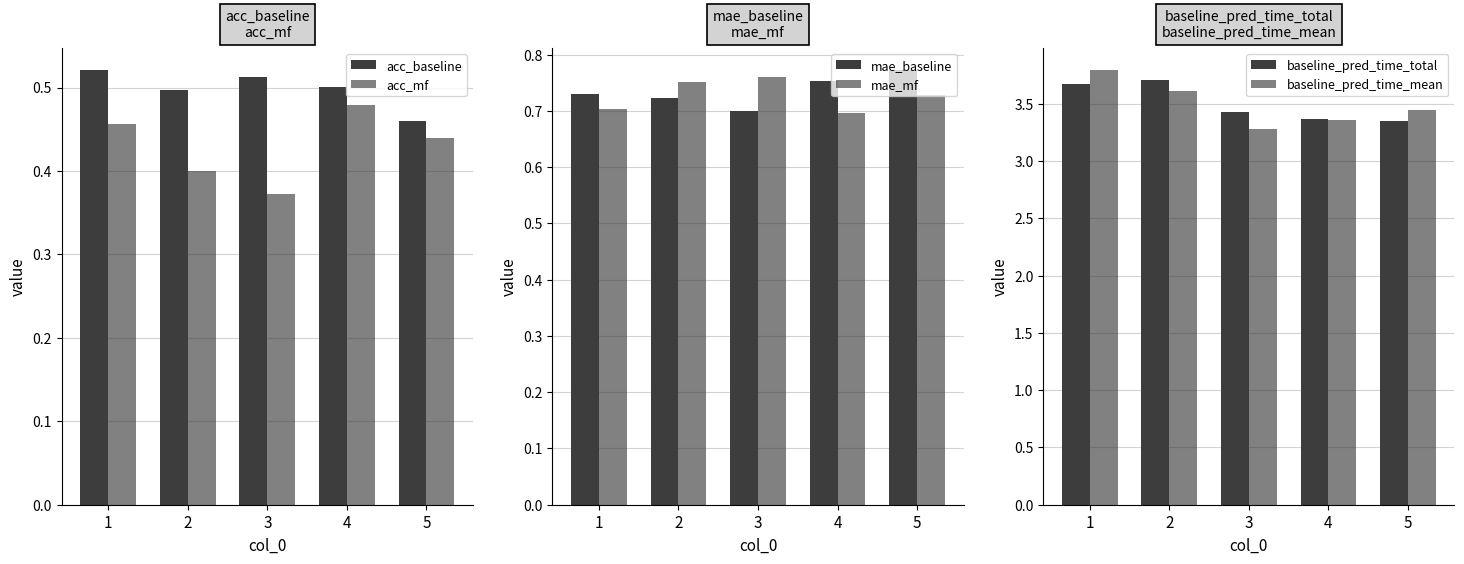

At which category does the chart reach its peak across all series?

1